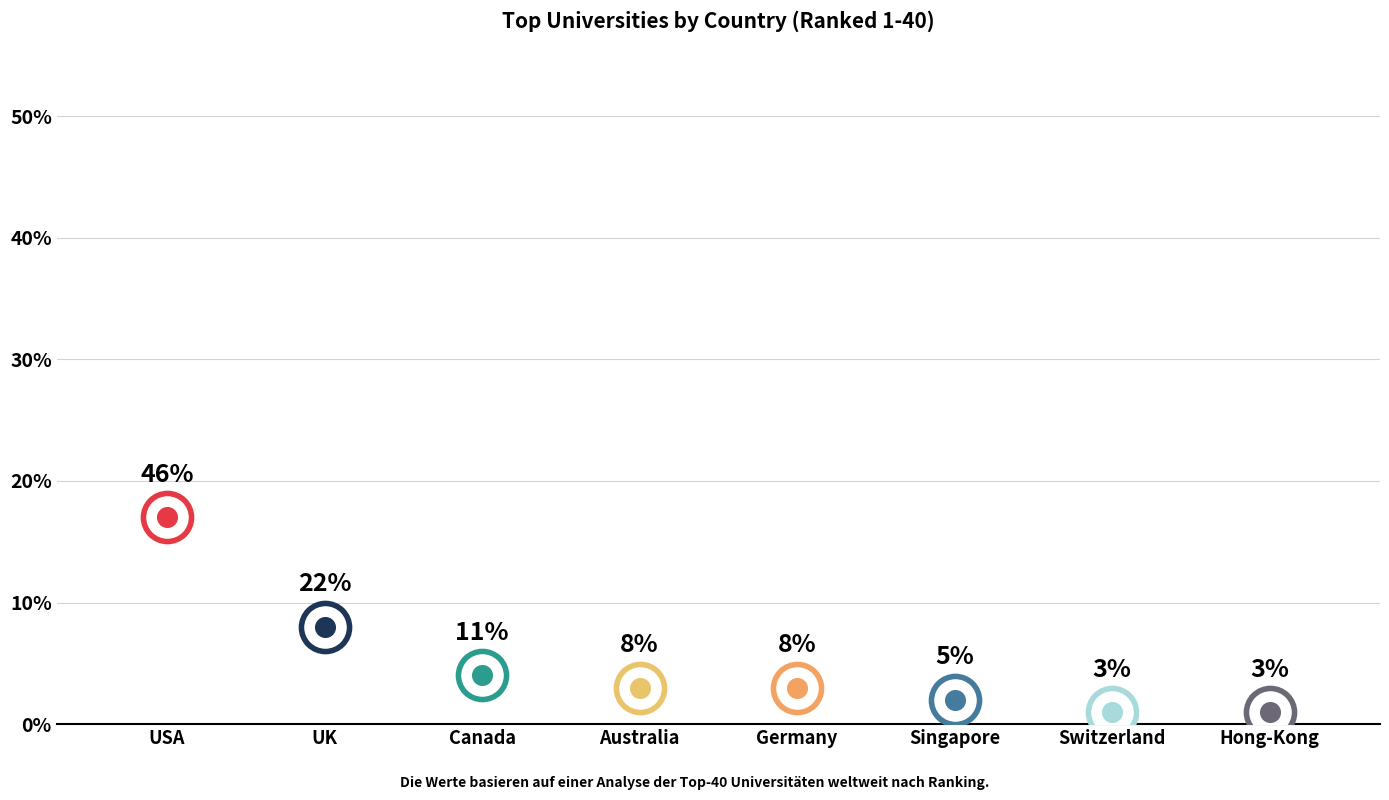

Between Switzerland and Germany, which is larger?

Germany